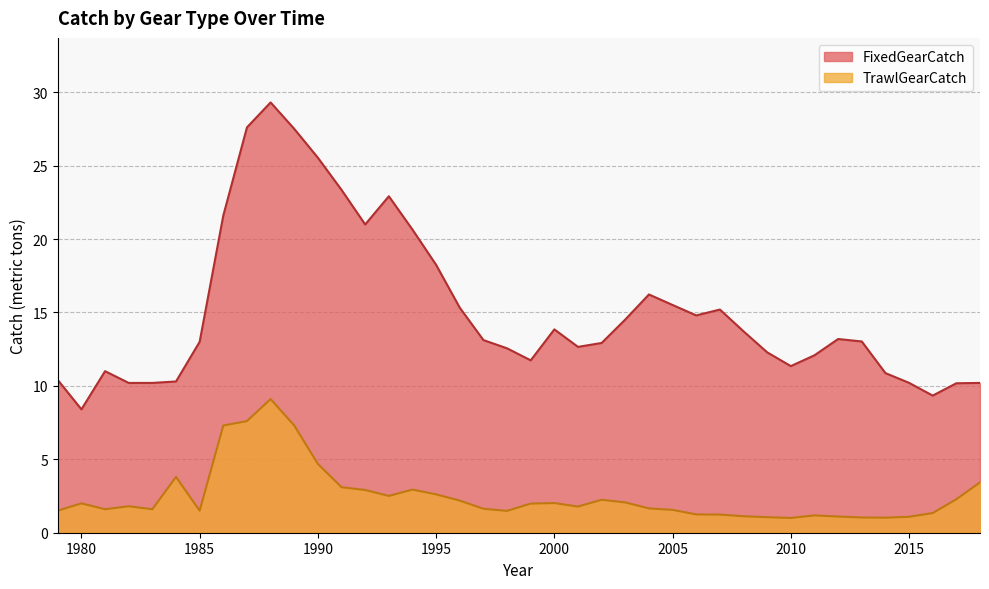

What is the maximum value shown in the chart?

29.3